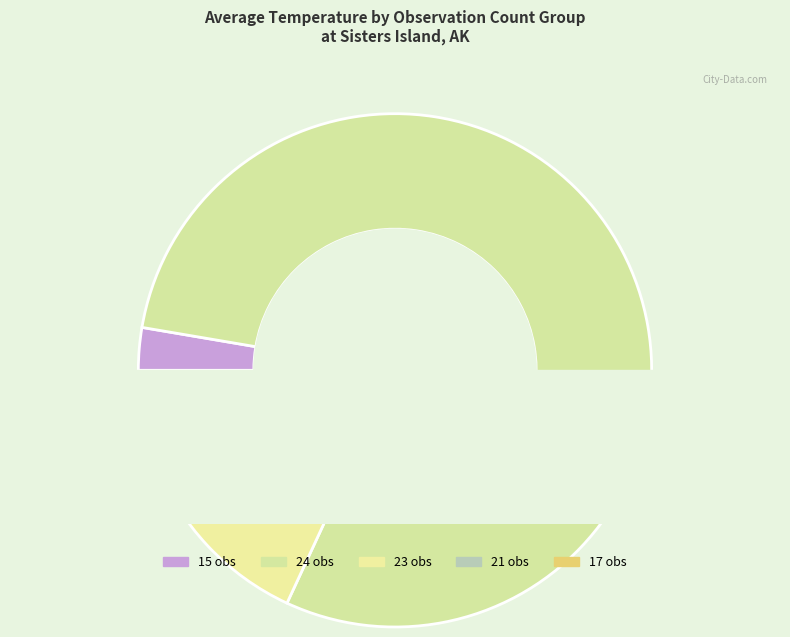

Rank the categories by value from lowest to highest.

15, 21, 17, 23, 24